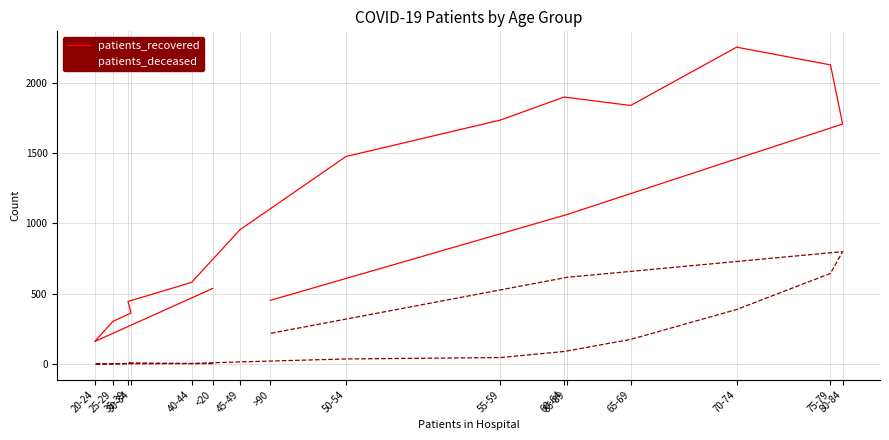

Is this an area chart (filled region under the line)?

No